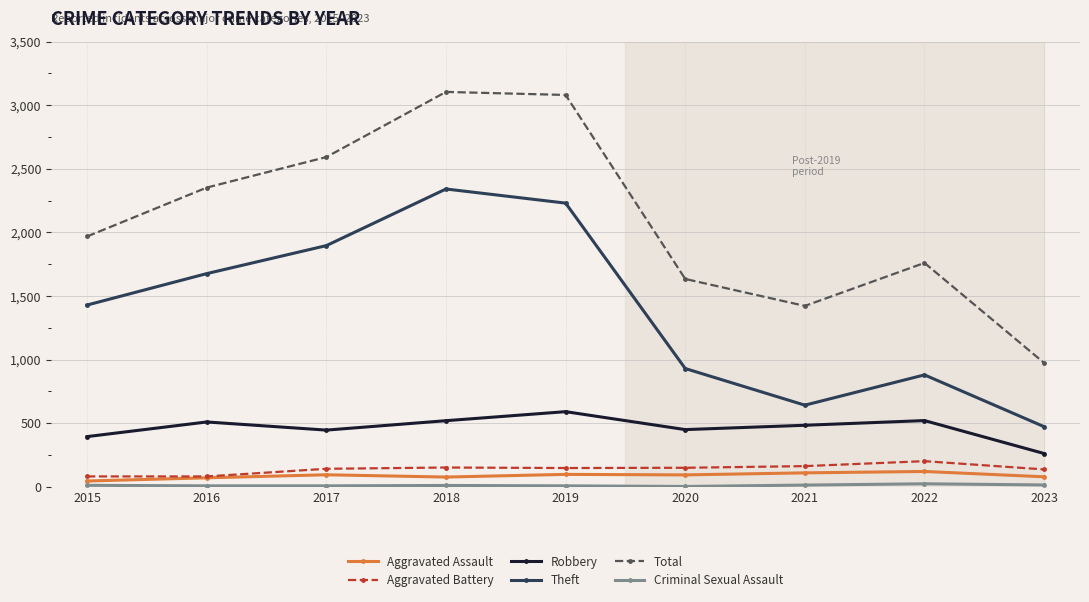

What is the value of the Robbery point at the 1st from the left?

395